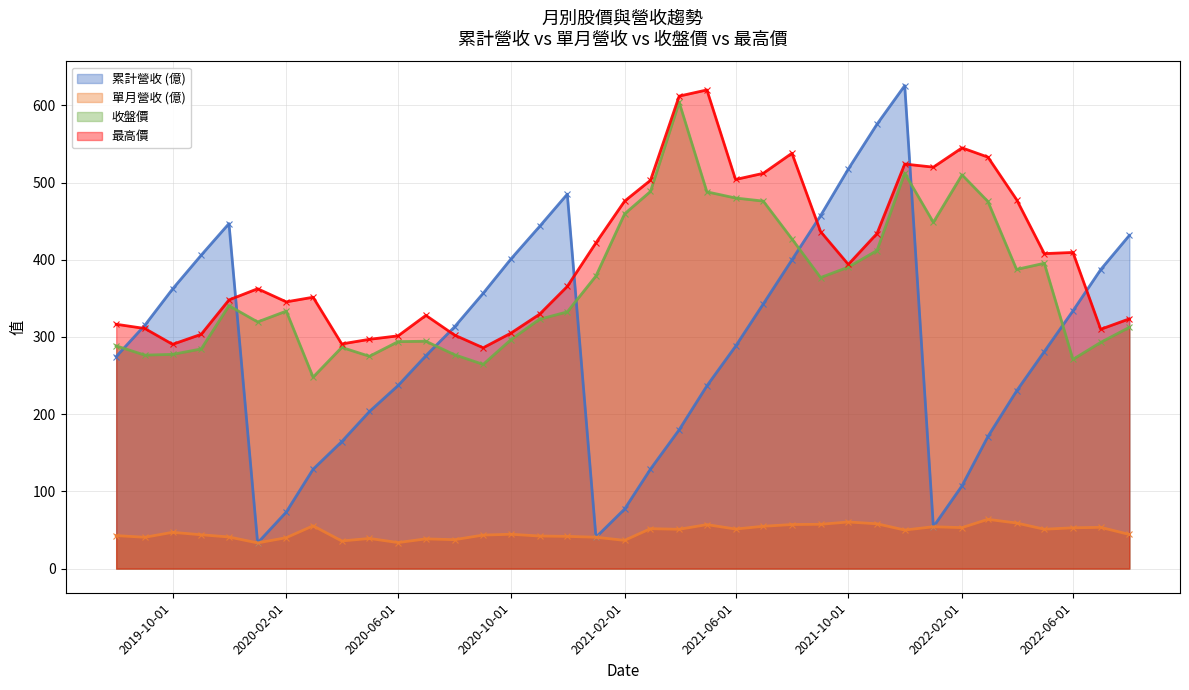

List the labels in order of 累計營收 (億) value, smallest first.

2020-01-01, 2021-01-01, 2022-01-01, 2020-02-01, 2021-02-01, 2022-02-01, 2020-03-01, 2021-03-01, 2020-04-01, 2022-03-01, 2021-04-01, 2020-05-01, 2022-04-01, 2021-05-01, 2020-06-01, 2019-08-01, 2020-07-01, 2022-05-01, 2021-06-01, 2020-08-01, 2019-09-01, 2022-06-01, 2021-07-01, 2020-09-01, 2019-10-01, 2022-07-01, 2021-08-01, 2020-10-01, 2019-11-01, 2022-08-01, 2020-11-01, 2019-12-01, 2021-09-01, 2020-12-01, 2021-10-01, 2021-11-01, 2021-12-01